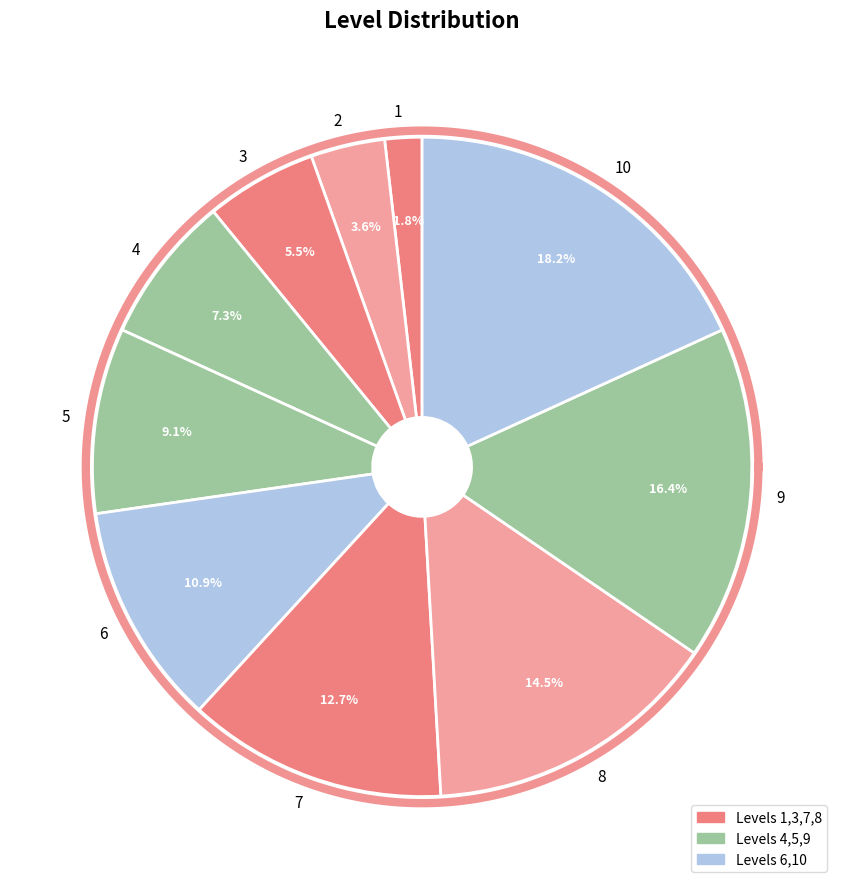

What is the largest slice in the pie chart?

10